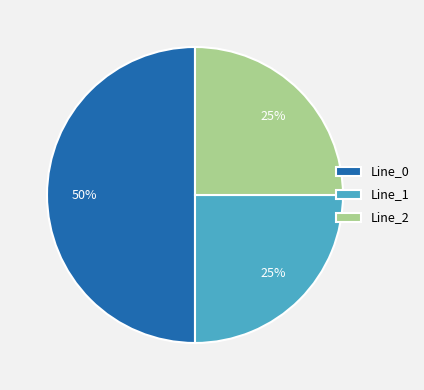

Between Line_1 and Line_0, which is larger?

Line_0